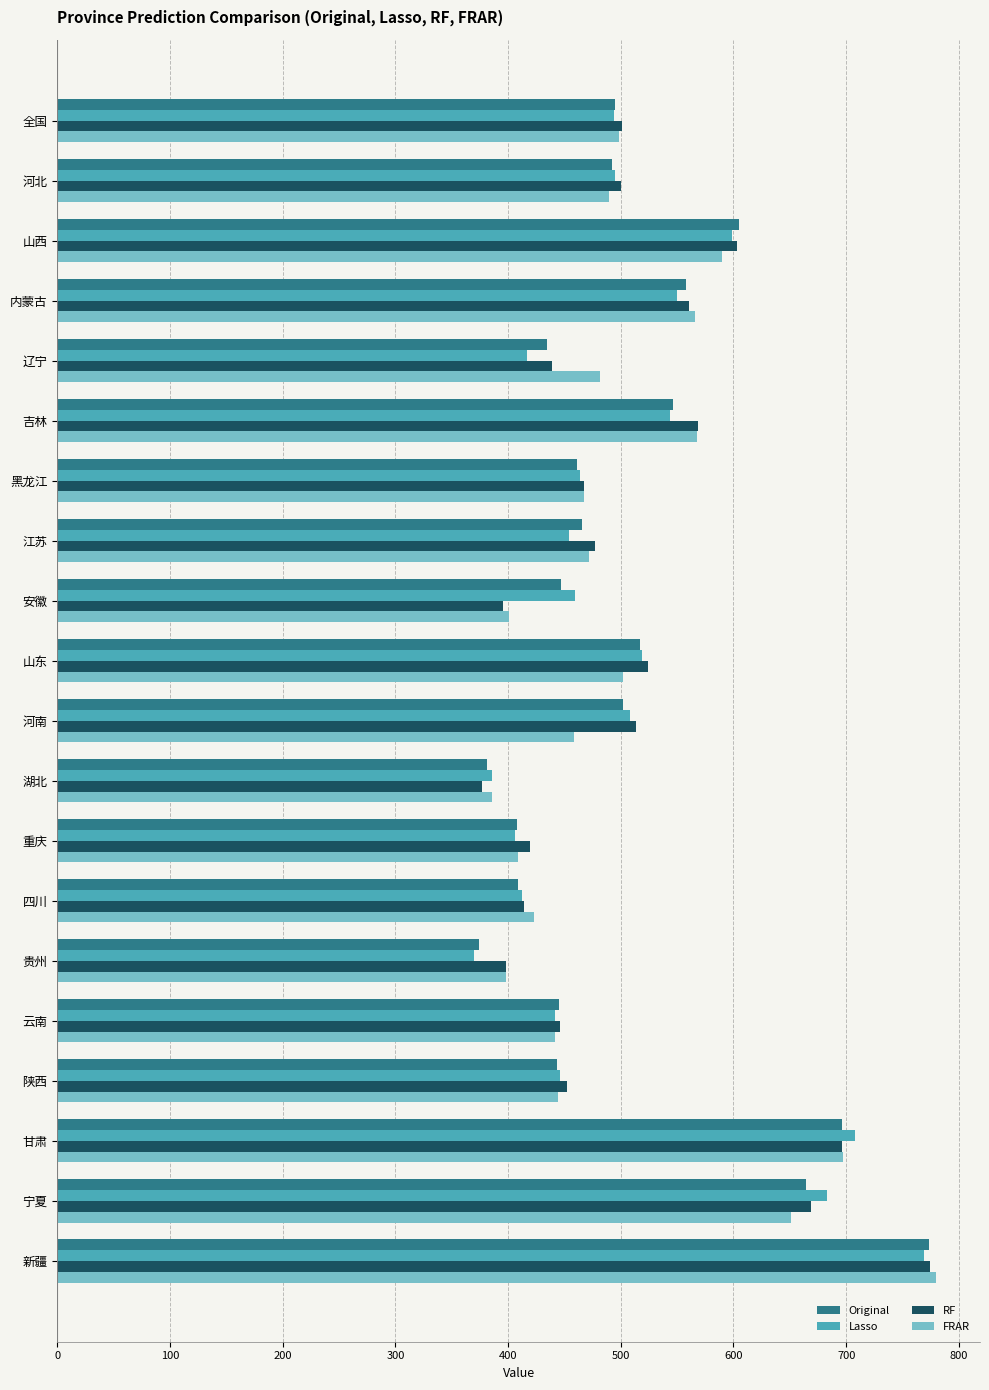

What is the sum of all RF values?

10196.3